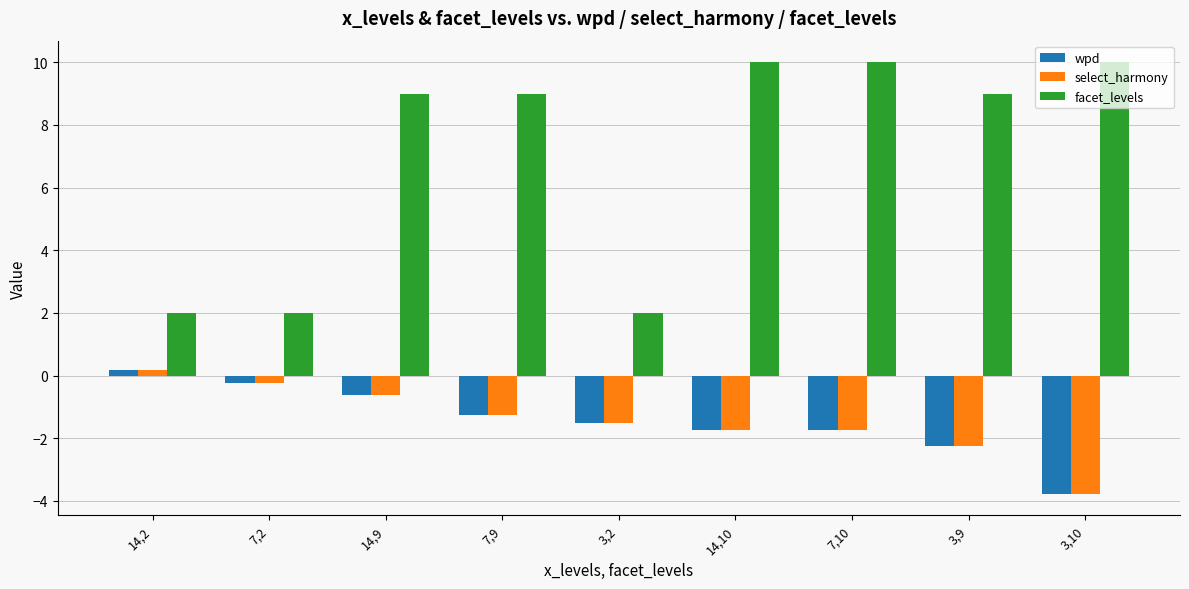

Which series has the largest range (max minus min)?

facet_levels